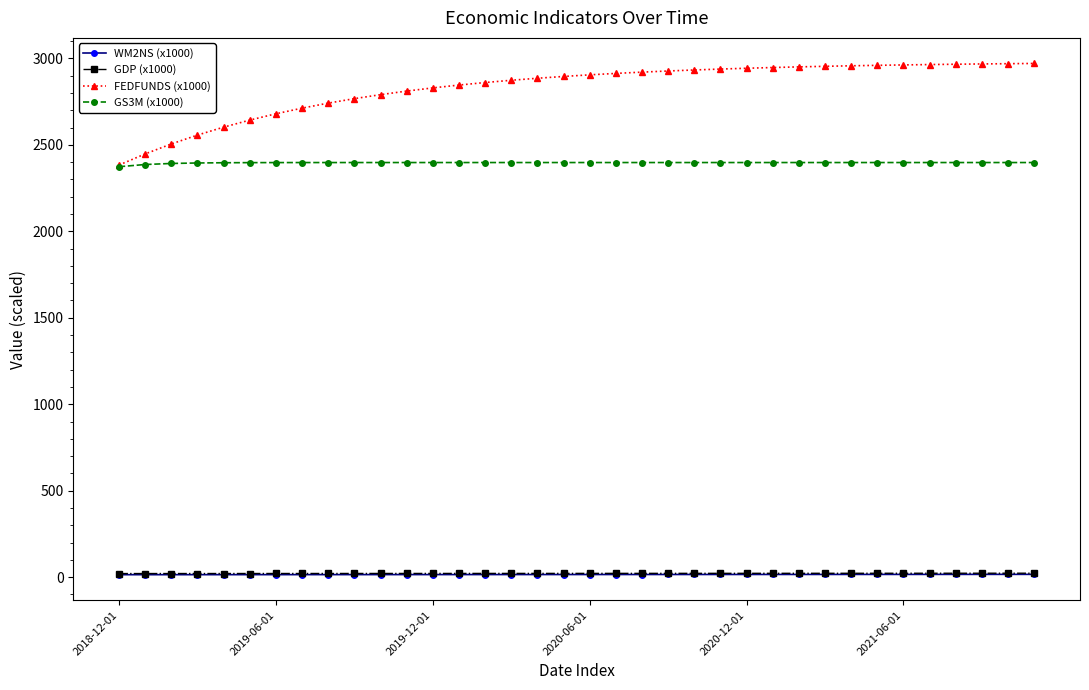

How many values in the GDP (x1000) series exceed 21?

34